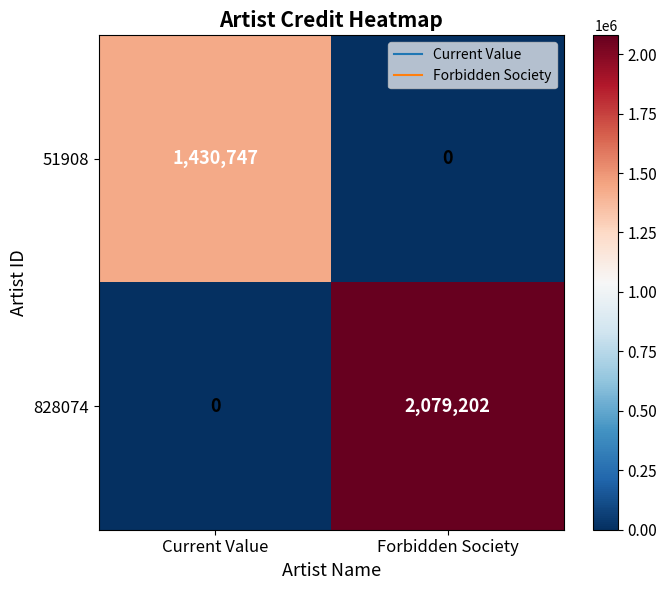

List the series in order of their overall mean, lowest first.

51908, 828074